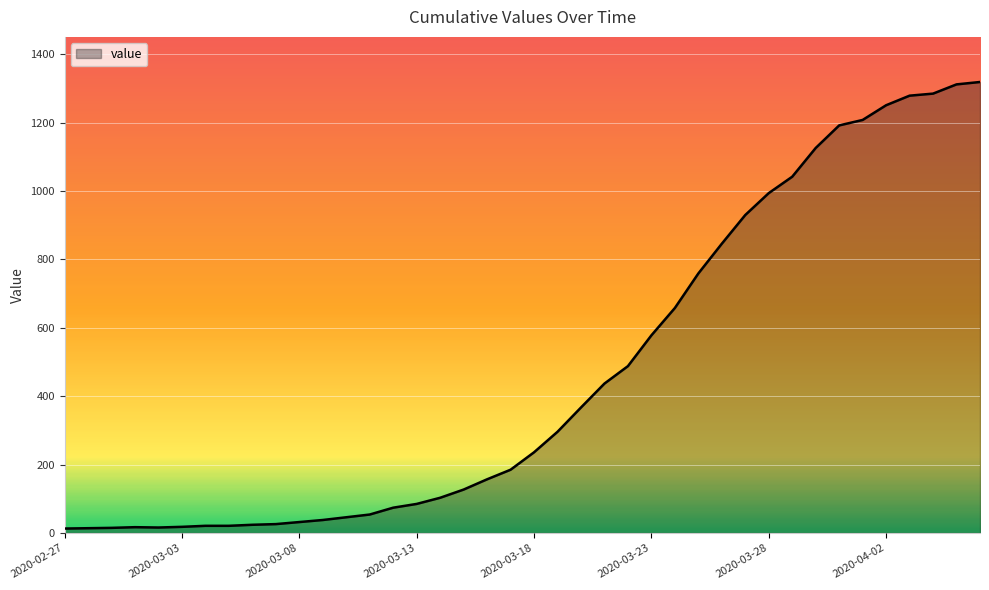

What is the label of the 18th point from the left?

2020-03-15